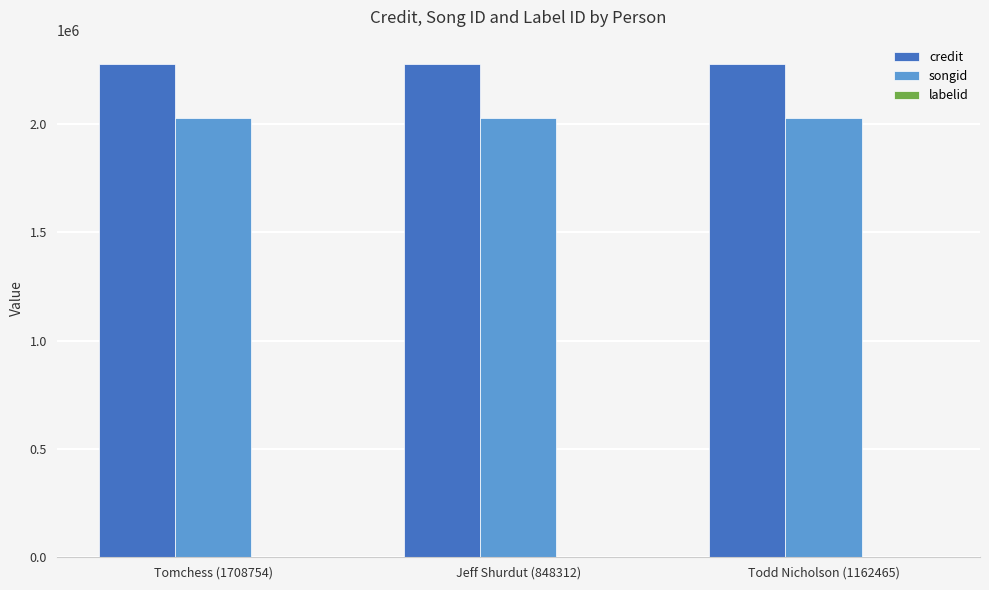

How many groups of bars are there?

3